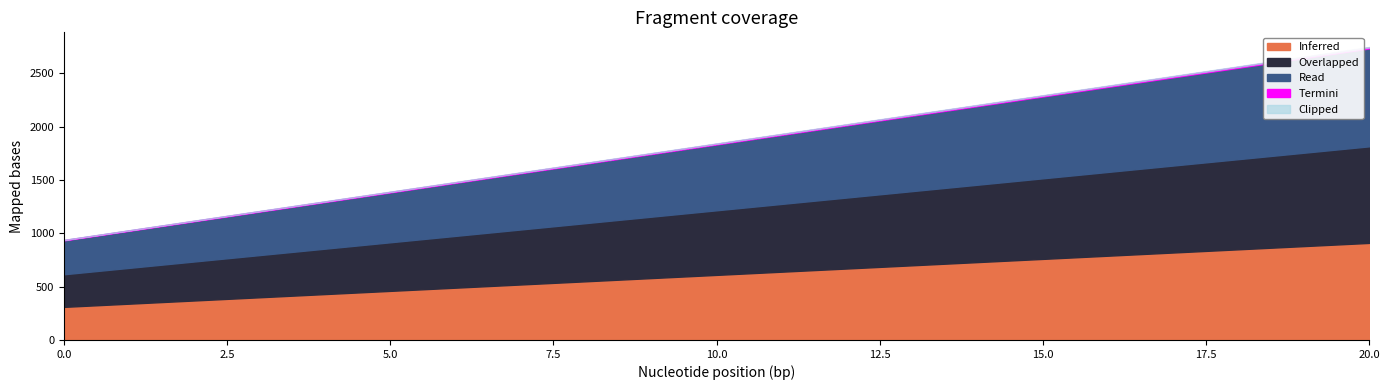

True or false: Overlapped and Read intersect in this chart.

False